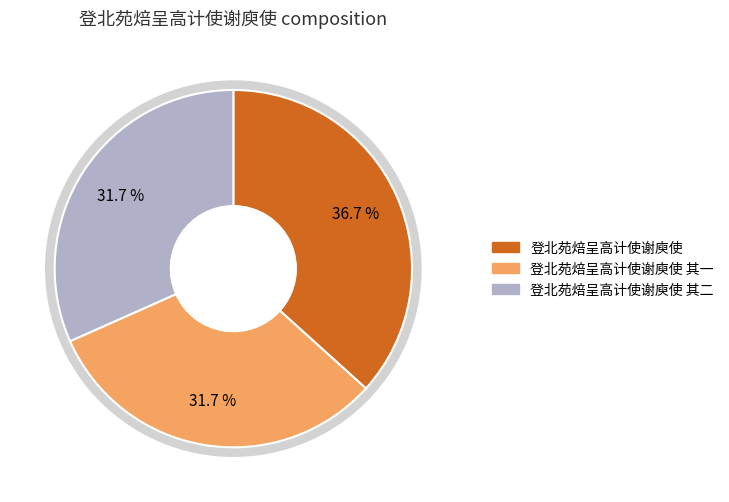

Is it true that 登北苑焙呈高计使谢庾使 其二 is 32% of the pie?

True